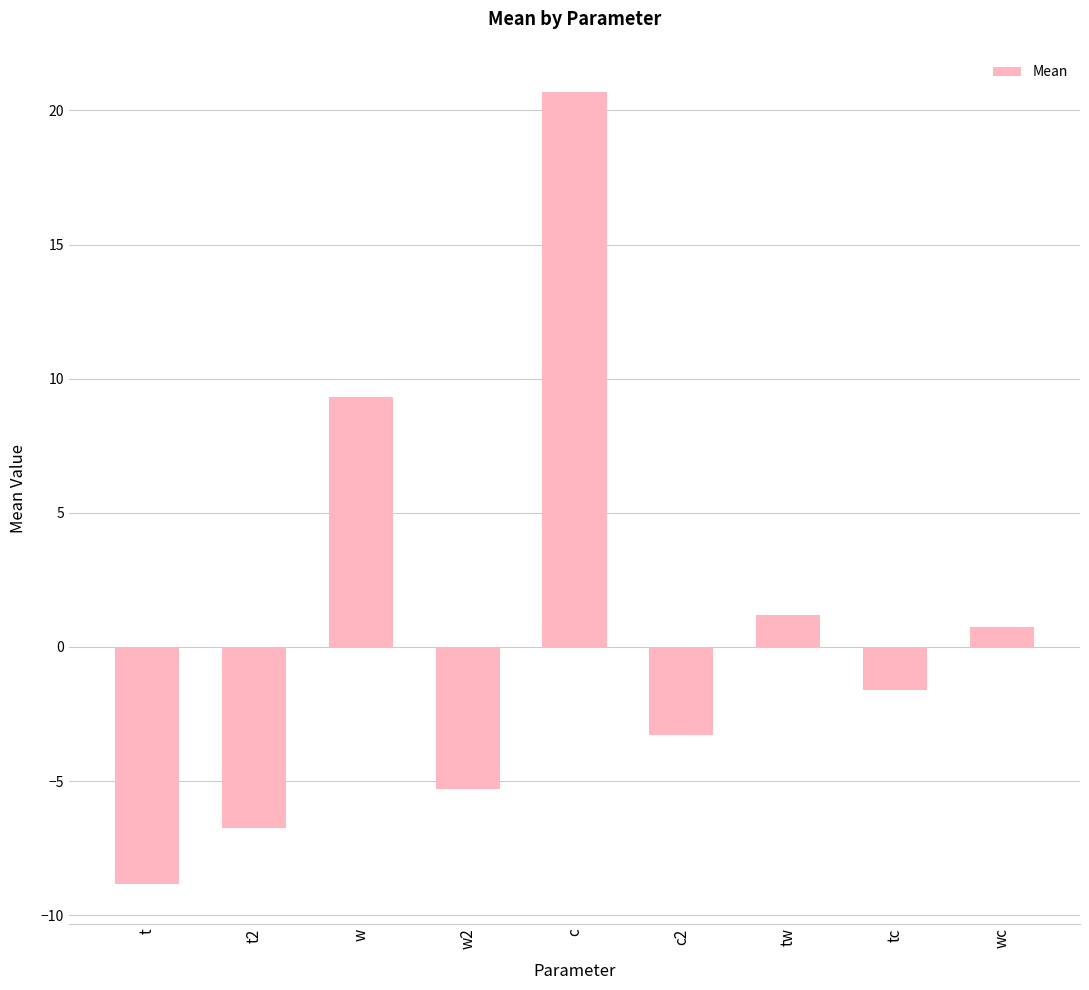

How many negative values are there?

5